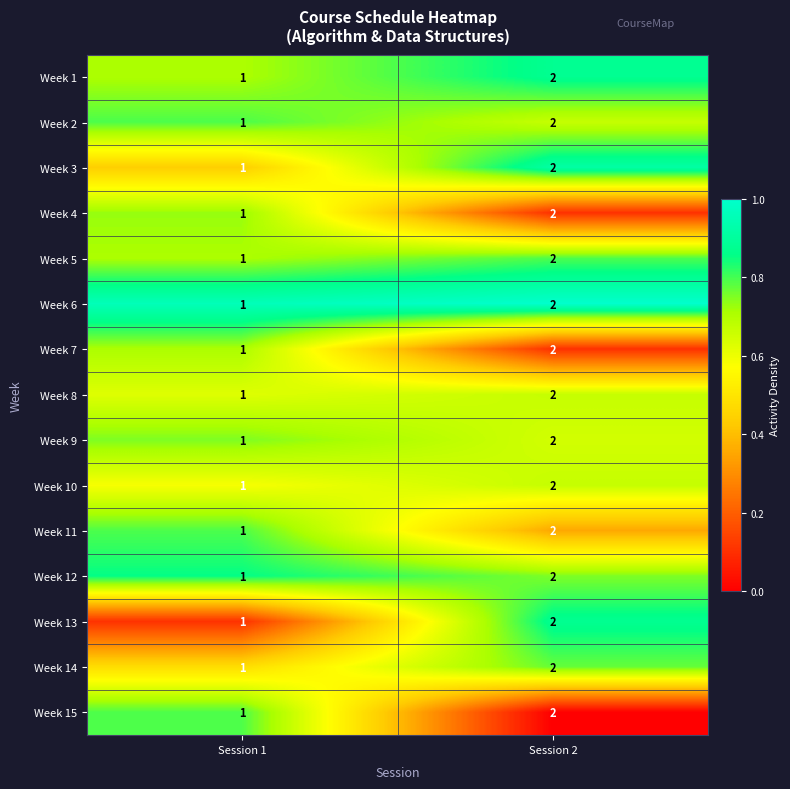

How many series are shown in this chart?

15